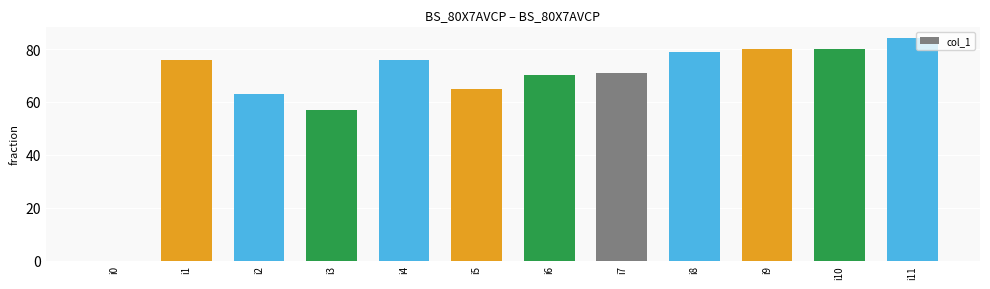

What is the sum of the values at i7 and i11?

155